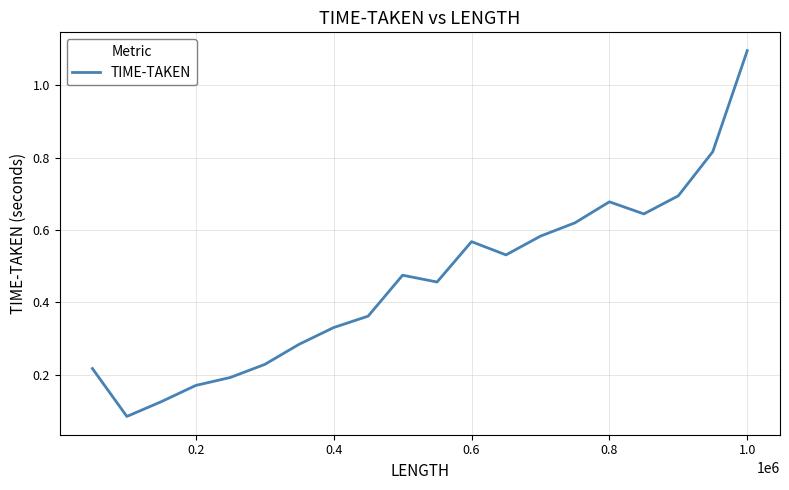

What is the greatest value displayed?

1.1